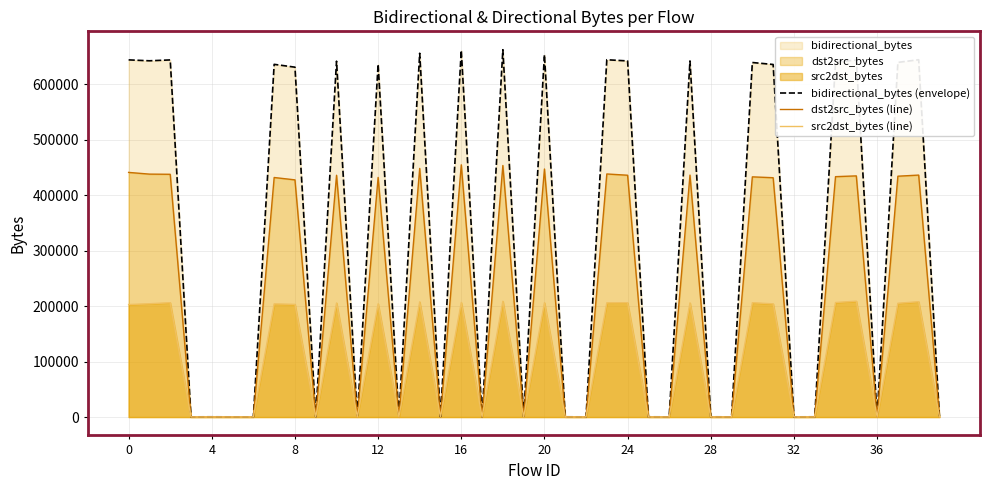

Which category has the highest value in the src2dst_bytes (line) series?

35